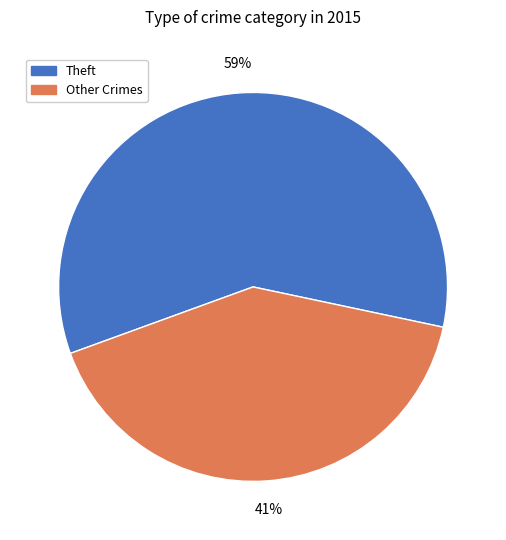

How many slices are in this pie chart?

2